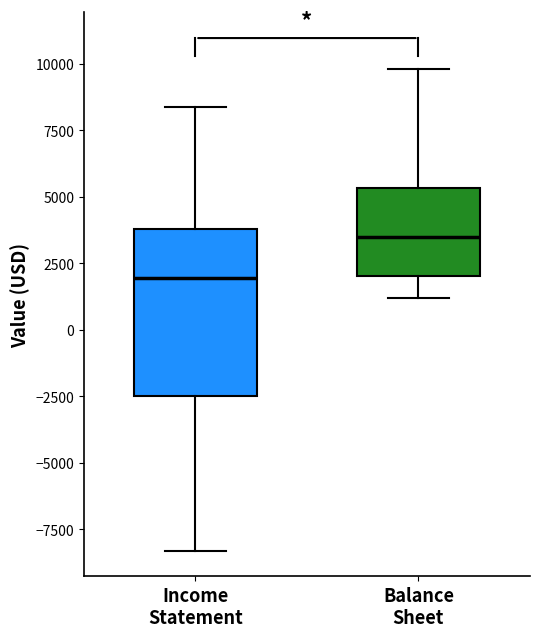

Reading left to right, read every box against the y-axis: the position of its median line, the range the box covers, and the ends of its whiskers. The values are not printed on the chart, so give them approximately, as read against the axis.

Income Statement: median 2000, box -2500 to 4000, whiskers -8500 to 8500
Balance Sheet: median 3500, box 2000 to 5500, whiskers 1000 to 10000